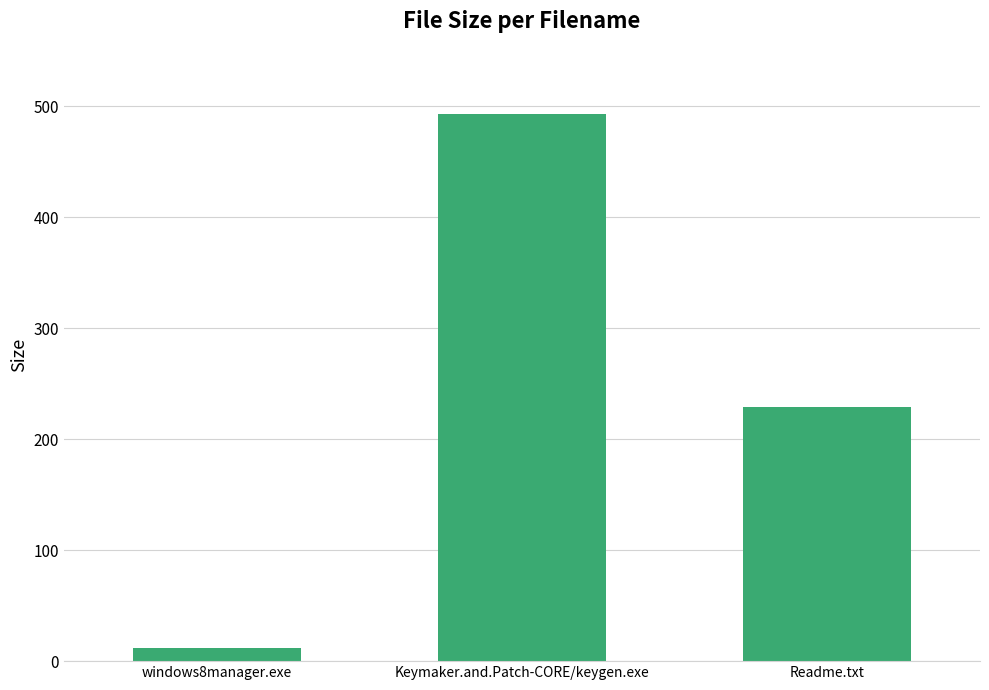

Reading right to left, transcribe all the data shown in this chart.

229.0	492.5	11.7